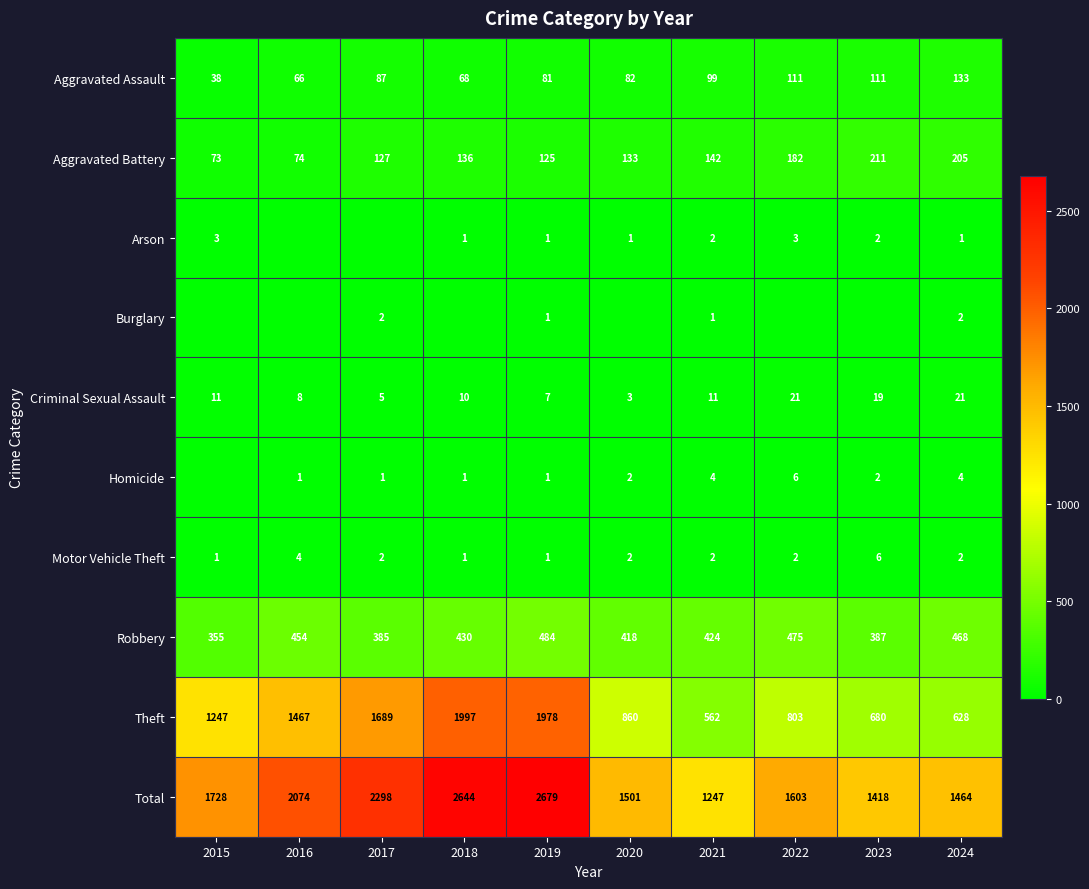

How many distinct data groups are displayed?

10